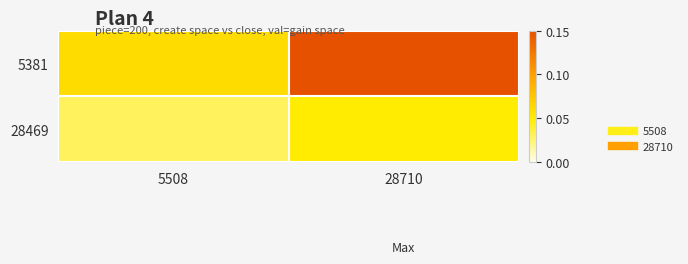

At how many categories does at least one series exceed 0?

2